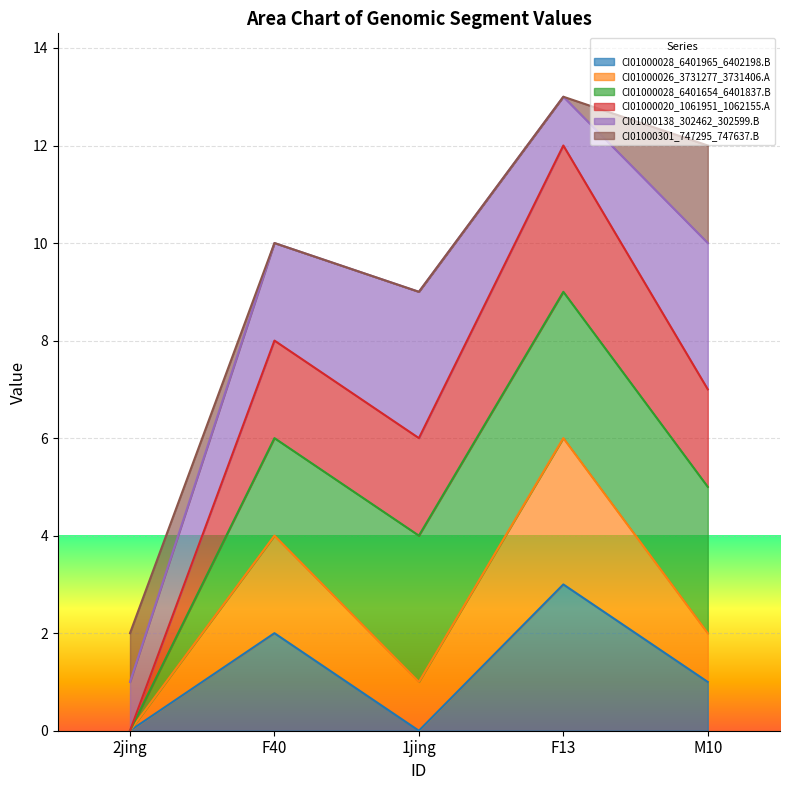

What are all the series names shown in the legend?

CI01000028_6401965_6402198.B, CI01000026_3731277_3731406.A, CI01000028_6401654_6401837.B, CI01000020_1061951_1062155.A, CI01000138_302462_302599.B, CI01000301_747295_747637.B